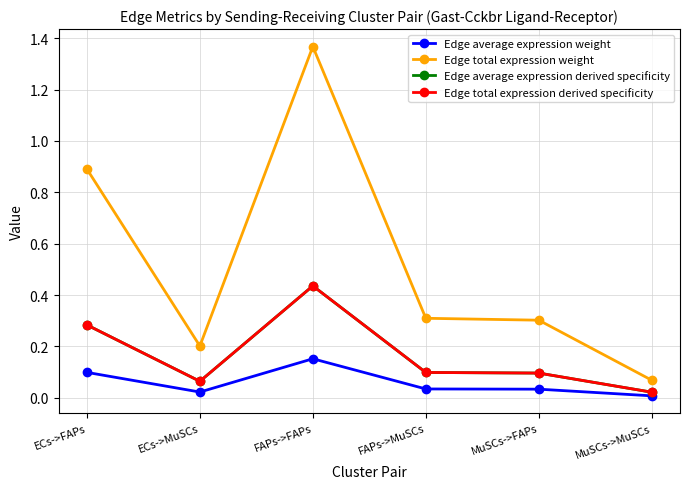

Between ECs->FAPs and MuSCs->FAPs, which series saw the biggest shift?

Edge total expression weight